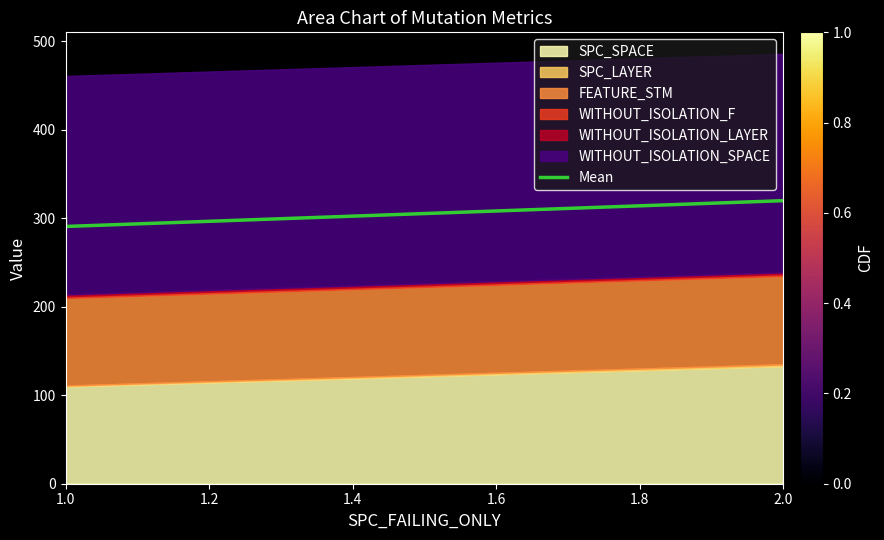

How many values are below 300?

1